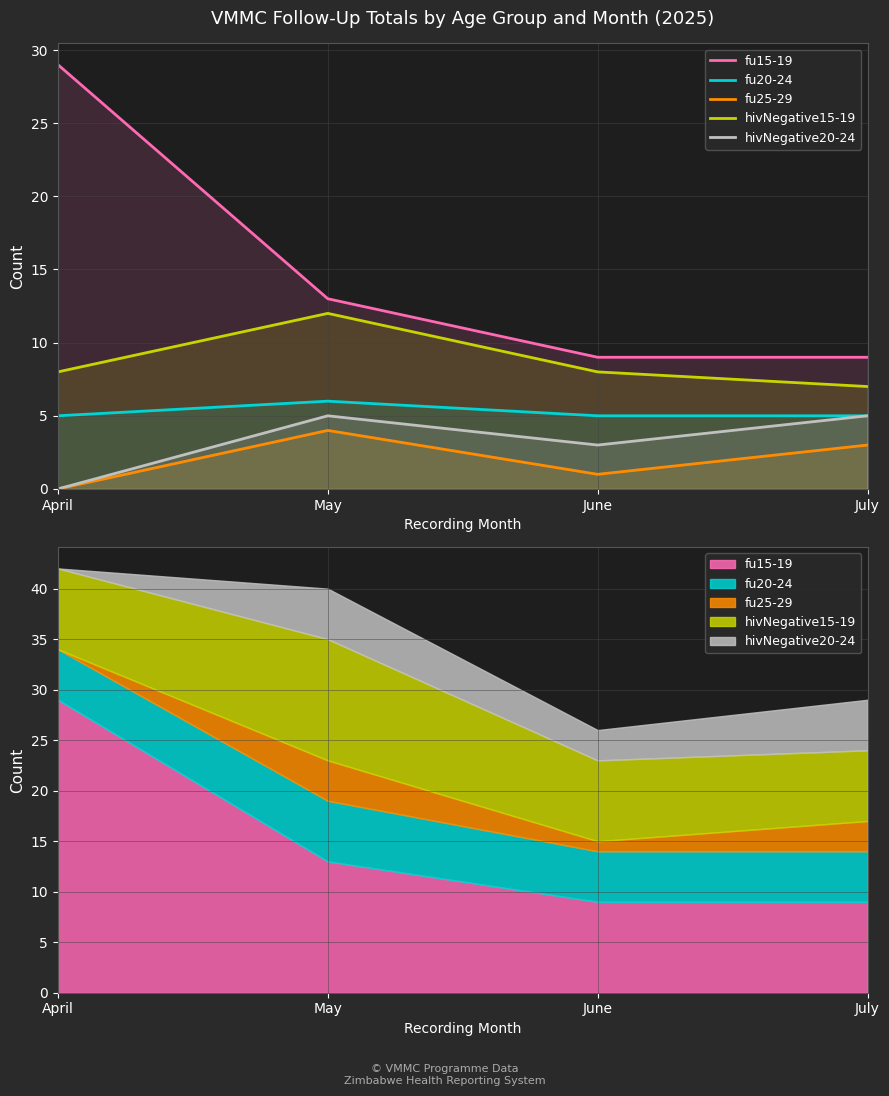

True or false: fu20-24 and hivNegative15-19 cross at least once.

False